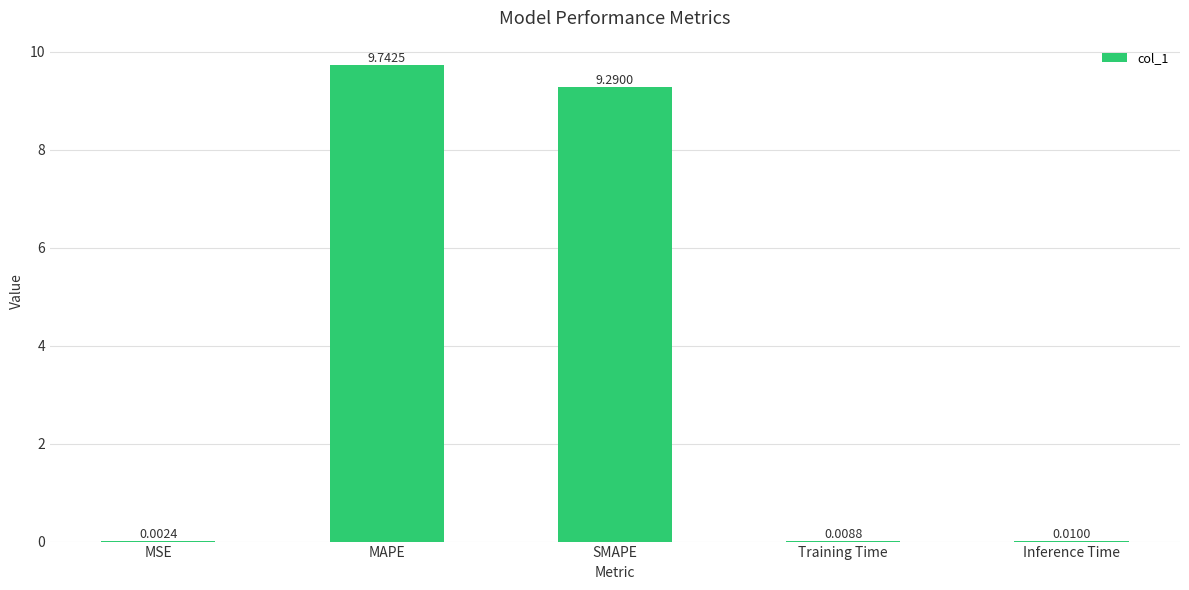

Which category has the highest value across all series?

MAPE